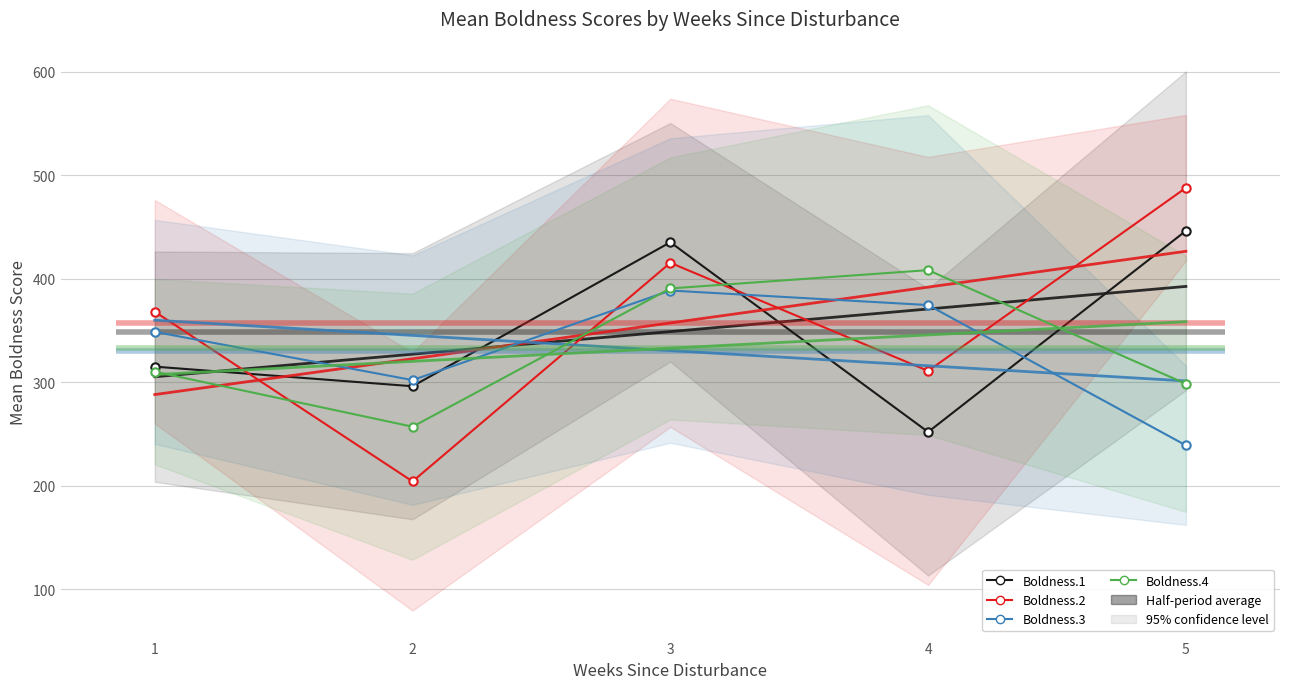

Rank the series at 1 from highest to lowest value.

Boldness.2, Boldness.3, Boldness.1, Boldness.4